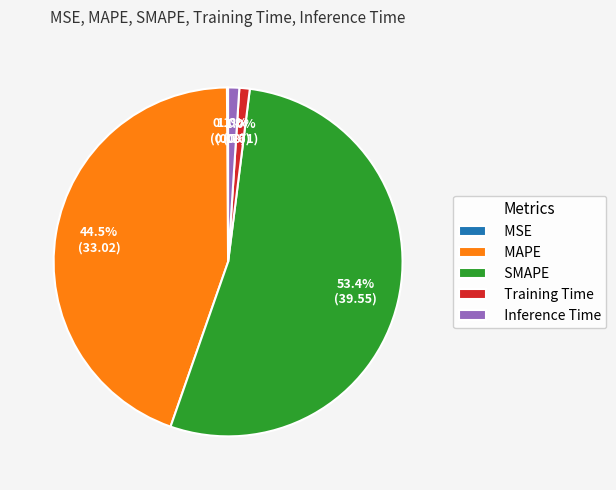

Does any single category account for the majority?

Yes